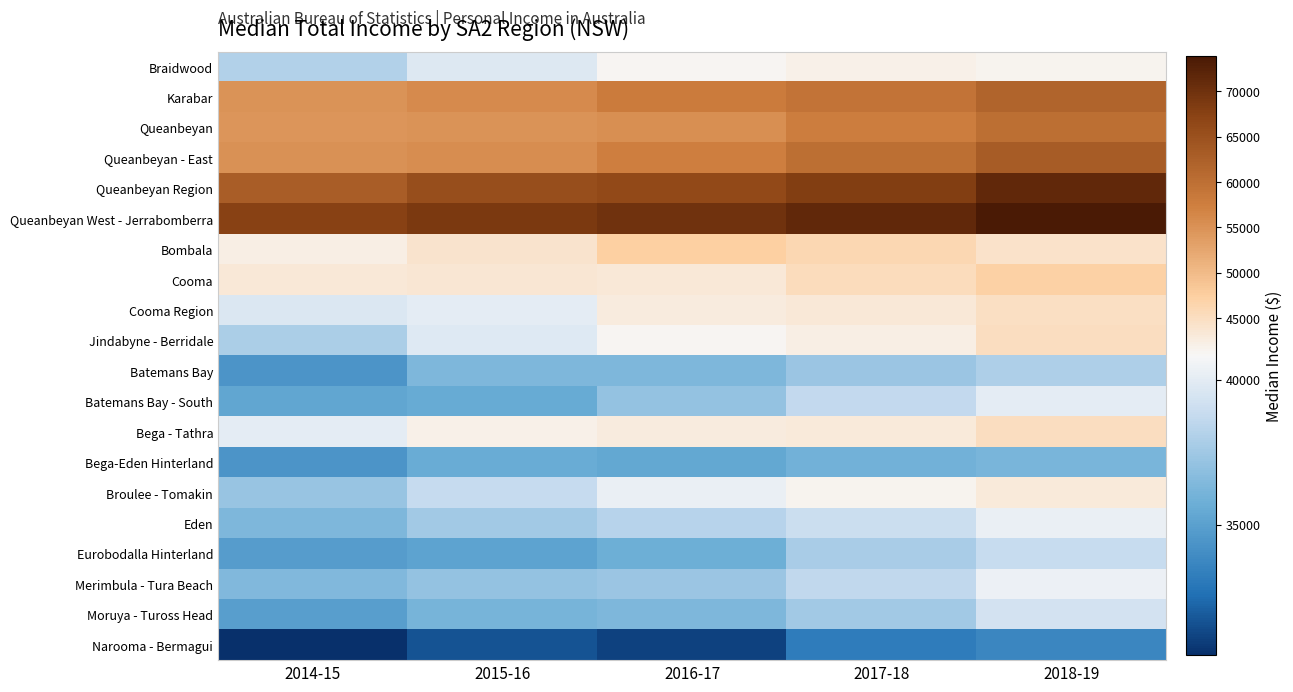

Count the number of categories in the chart.

5